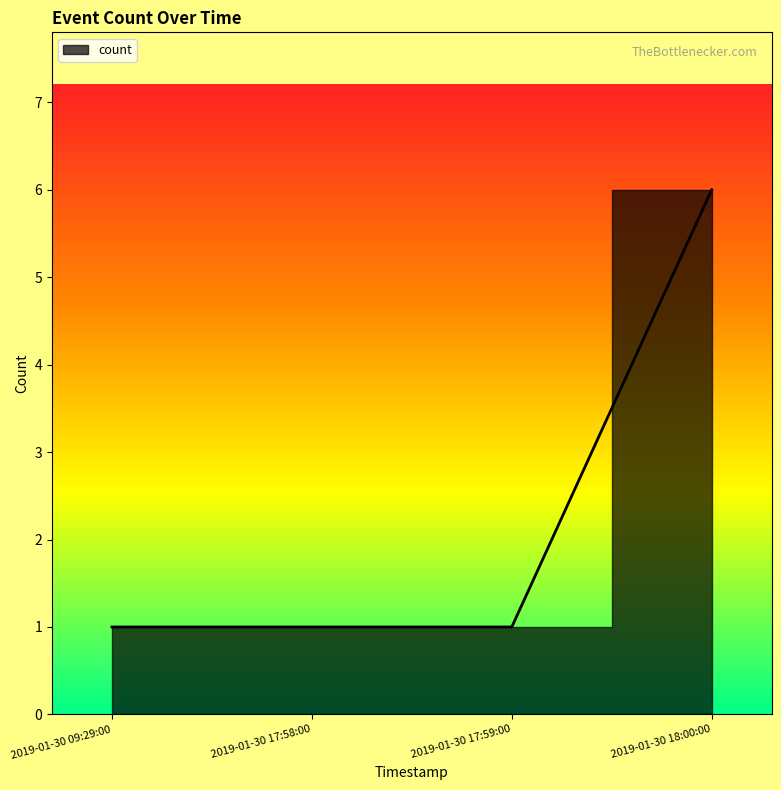

How many values are between 1 and 6?

4